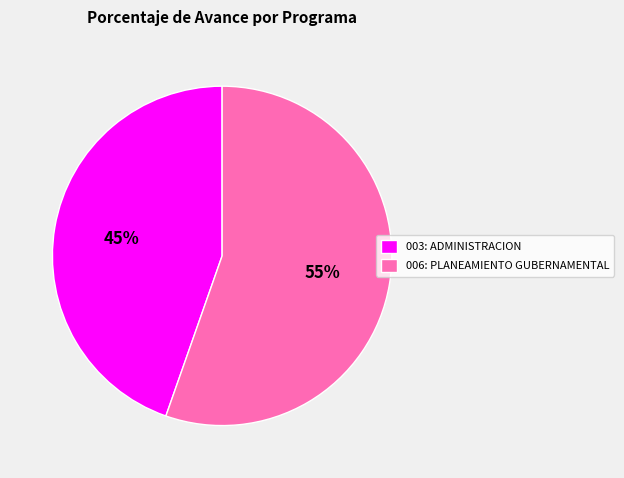

What is the largest slice in the pie chart?

006: PLANEAMIENTO GUBERNAMENTAL